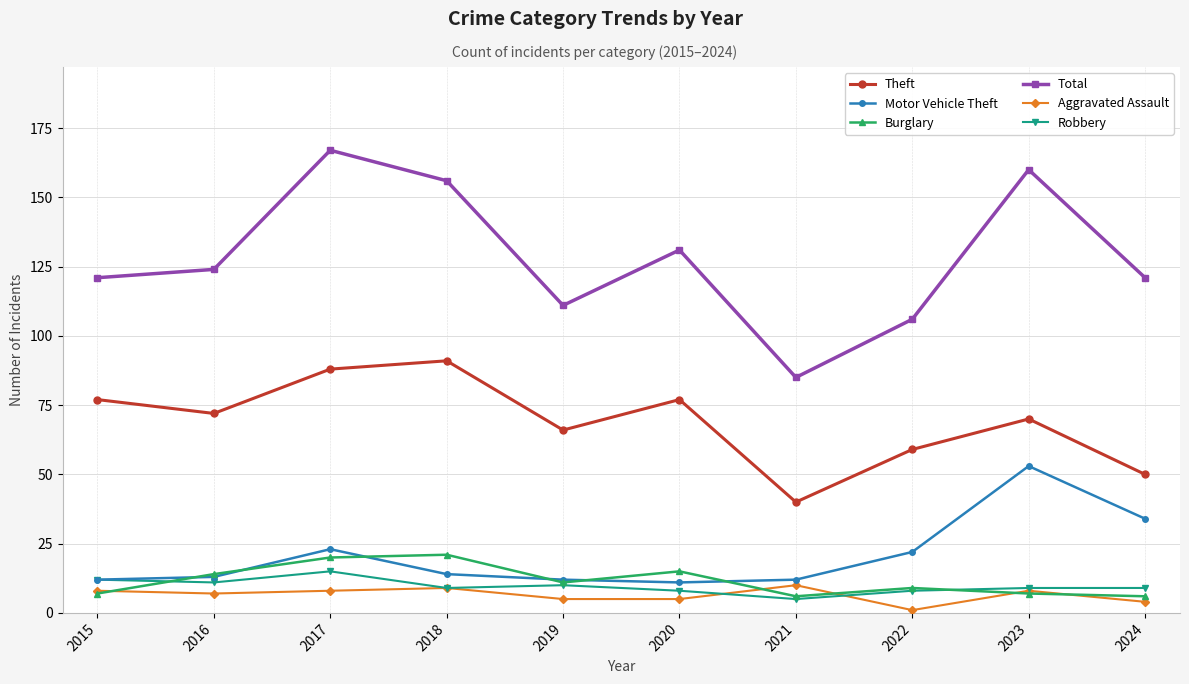

Which series has the widest spread of values?

Total